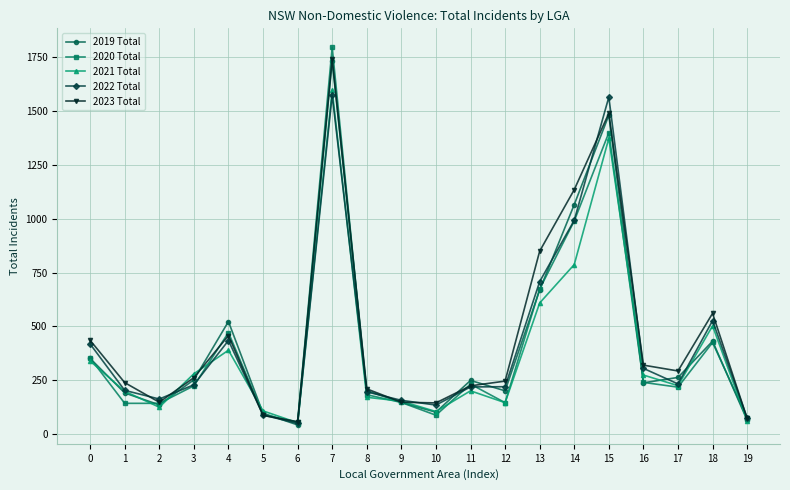

At which category does 2022 Total reach its first local valley?

2